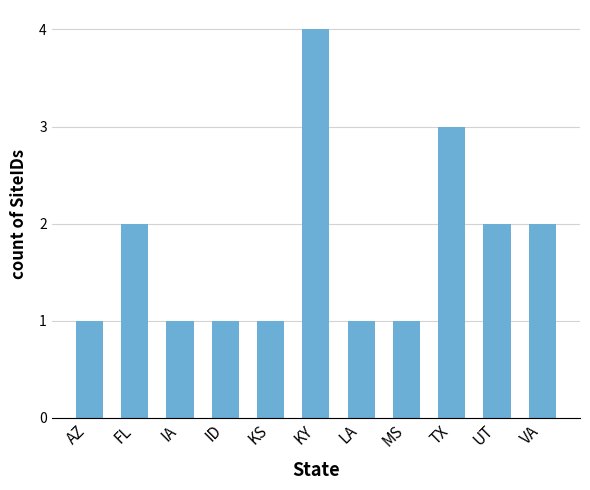

What is the label of the 8th bar from the right?

ID